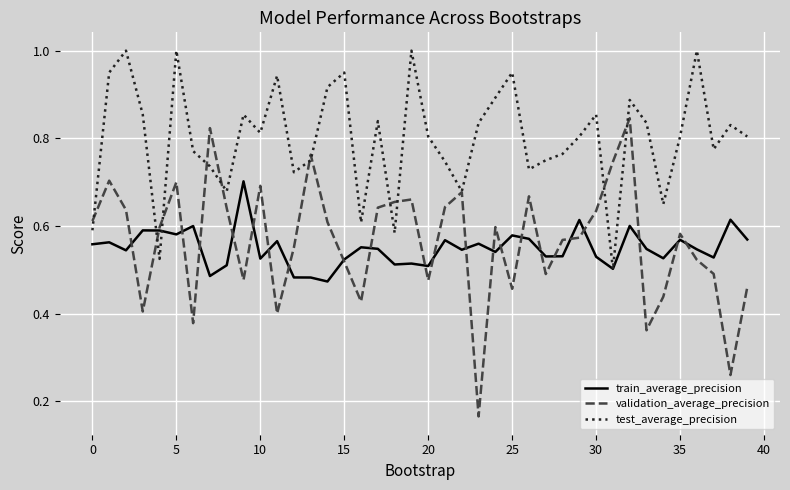

Which series has the widest spread of values?

validation_average_precision